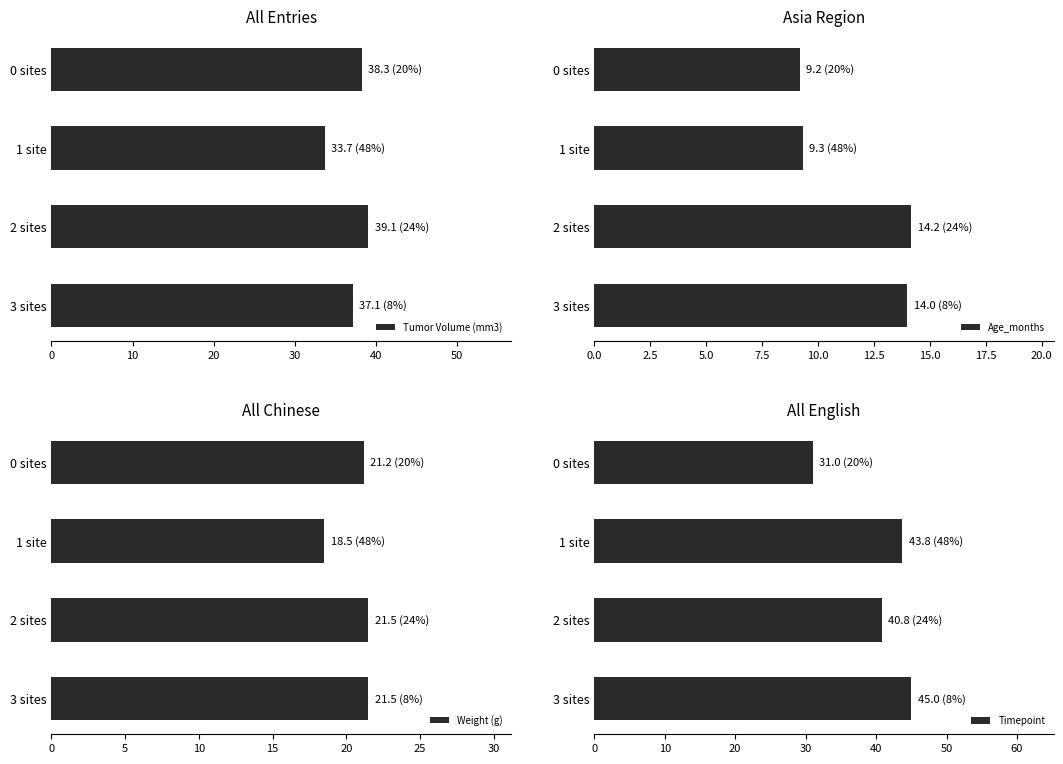

Is the value of Weight (g) at 30 greater than the value of Timepoint at 20?

No